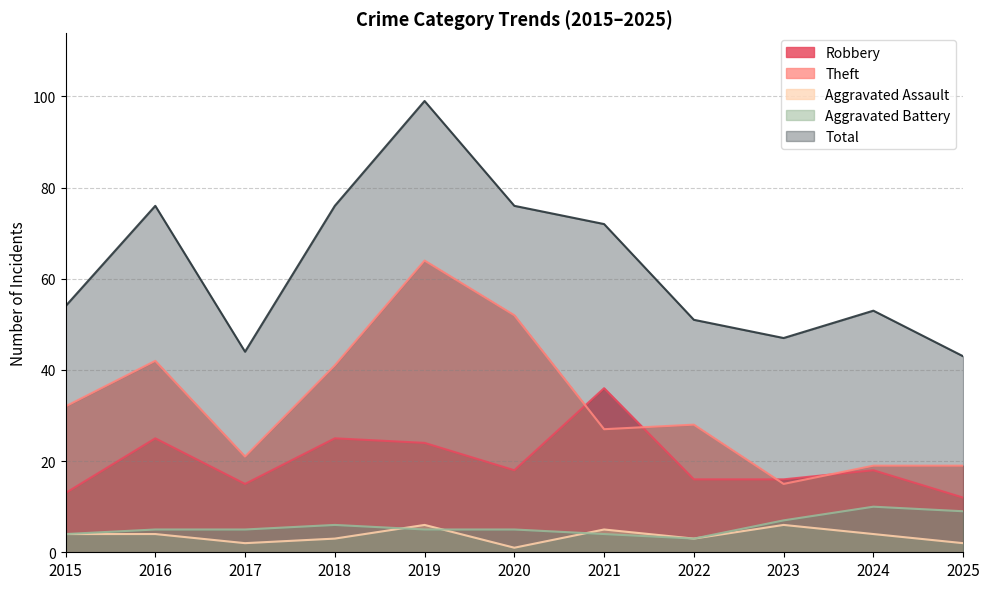

What is the minimum value shown in the chart?

1